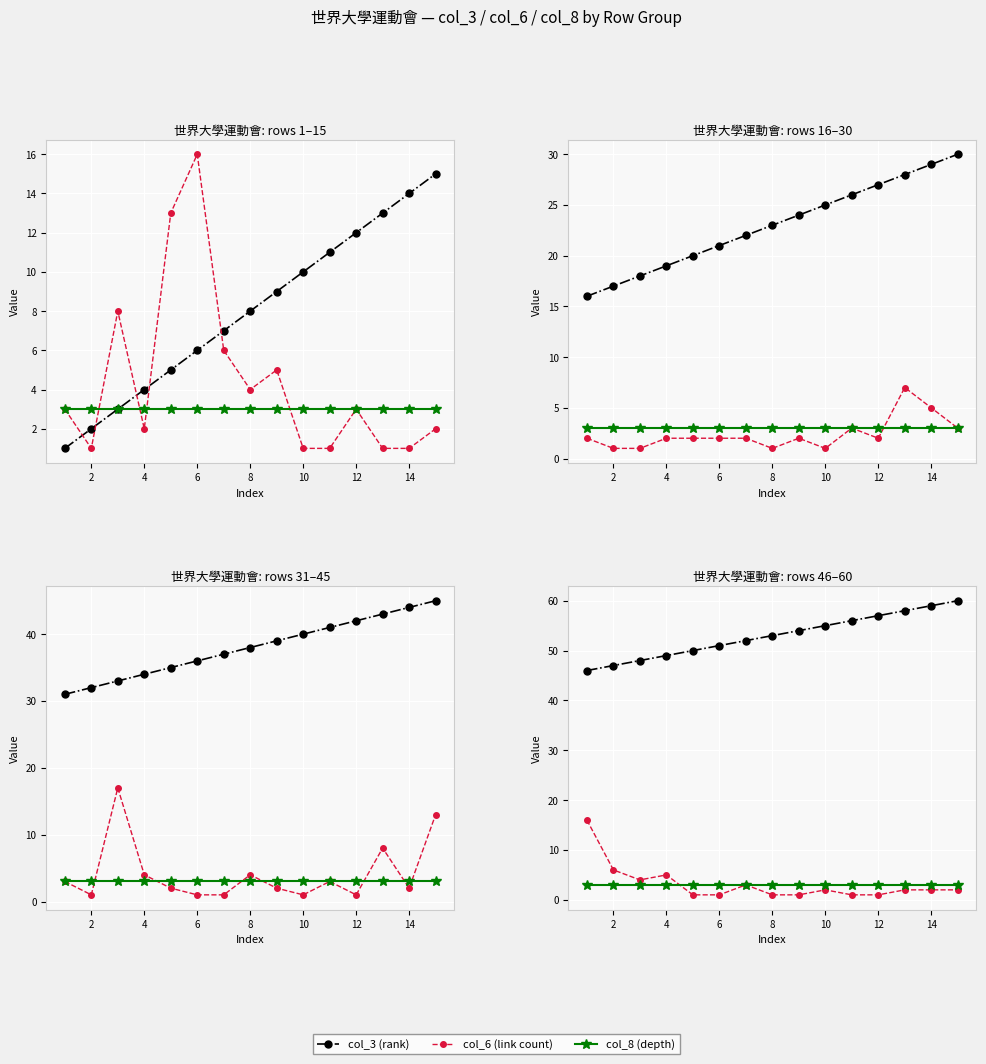

Which series changed the most between 0 and 10?

col_6 (link count)